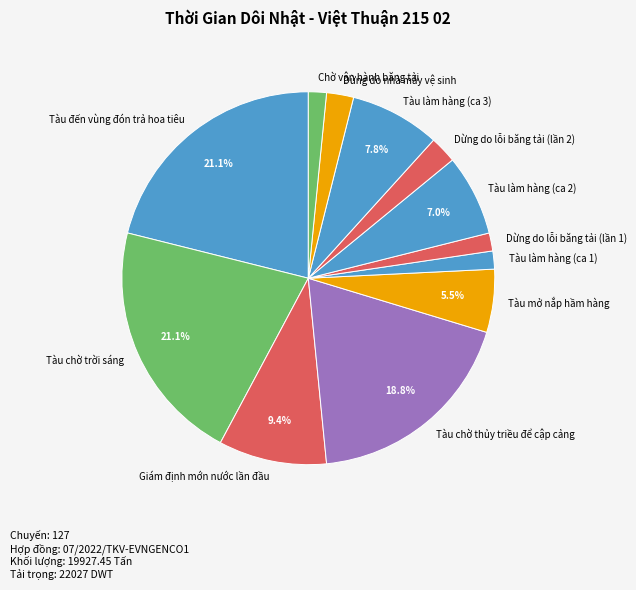

What is the ratio of the value at Tàu mở nắp hầm hàng to the value at Tàu làm hàng (ca 2)?

0.8